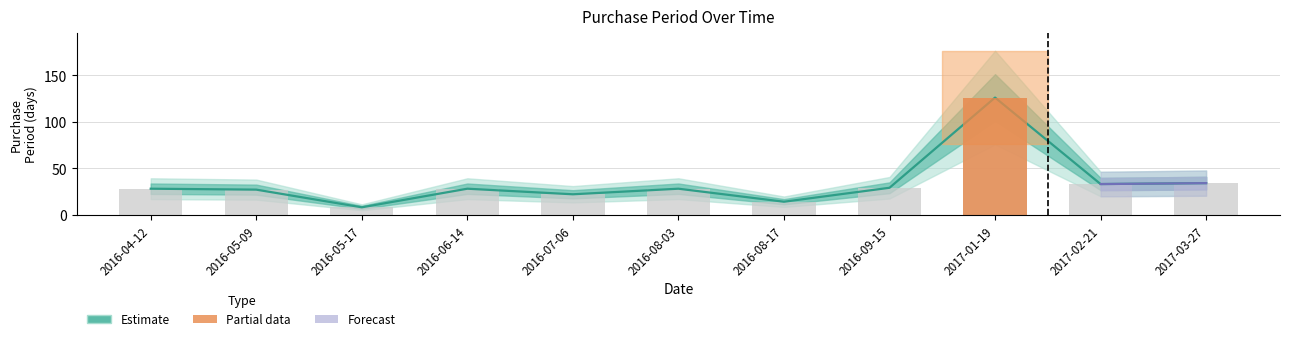

What is the sum of the values at 2017-02-21 and 2016-08-17?

47